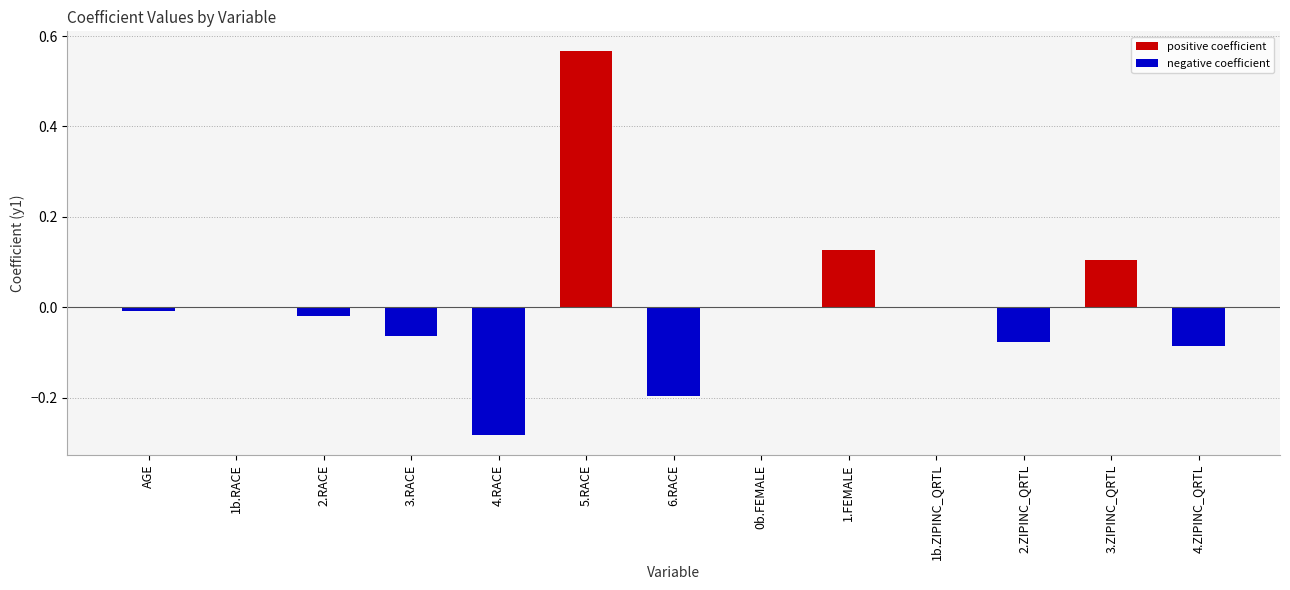

Between AGE and 1.FEMALE, which is larger?

1.FEMALE